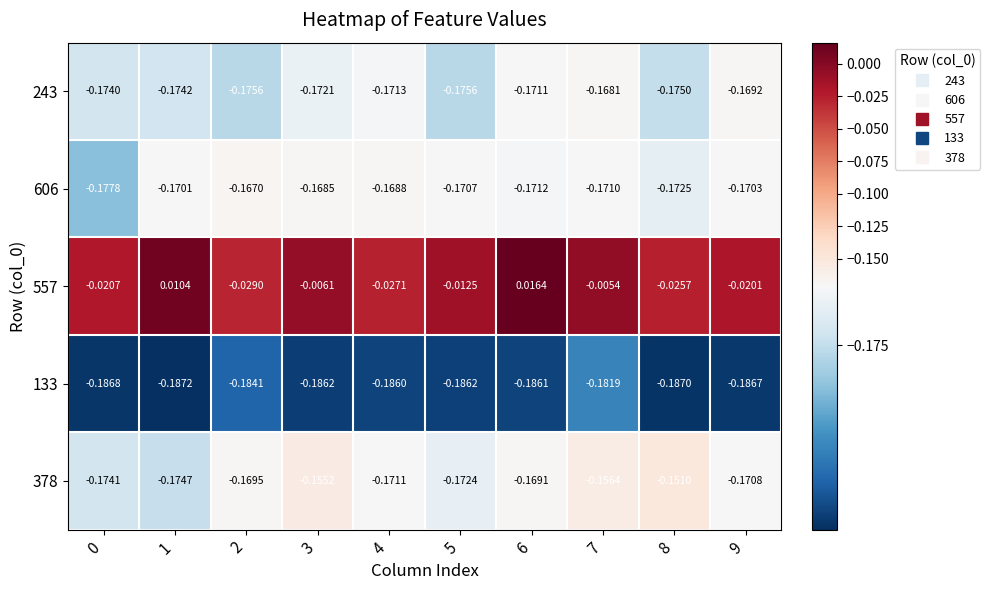

How many negative values does the 557 series have?

8